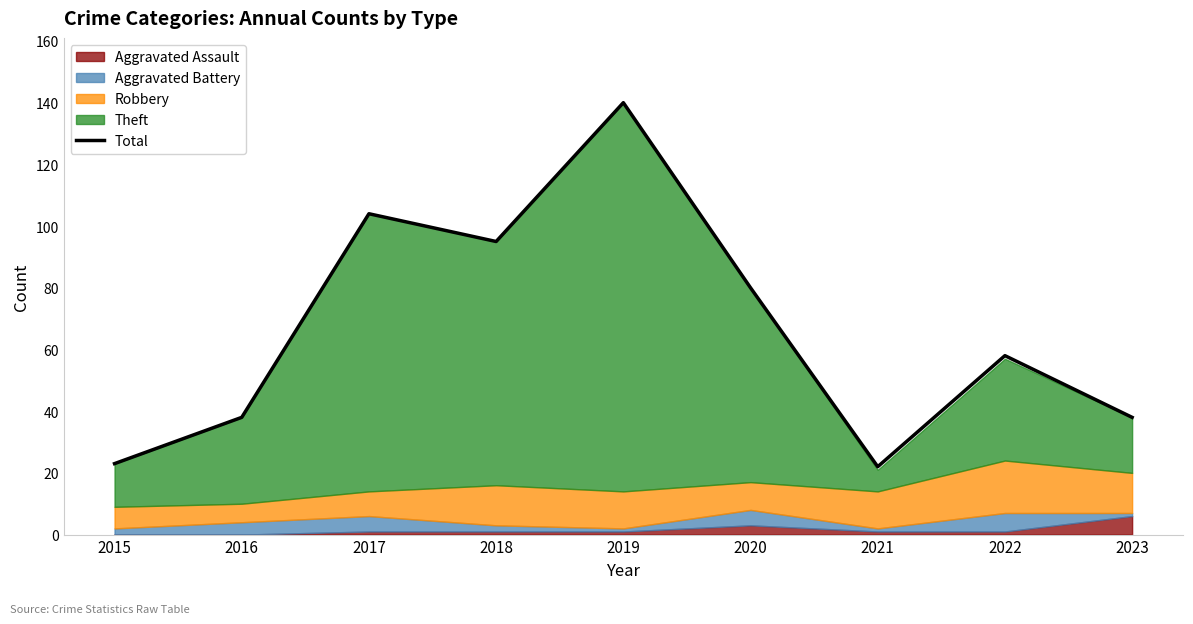

At which label is the value closest to 81?

2020